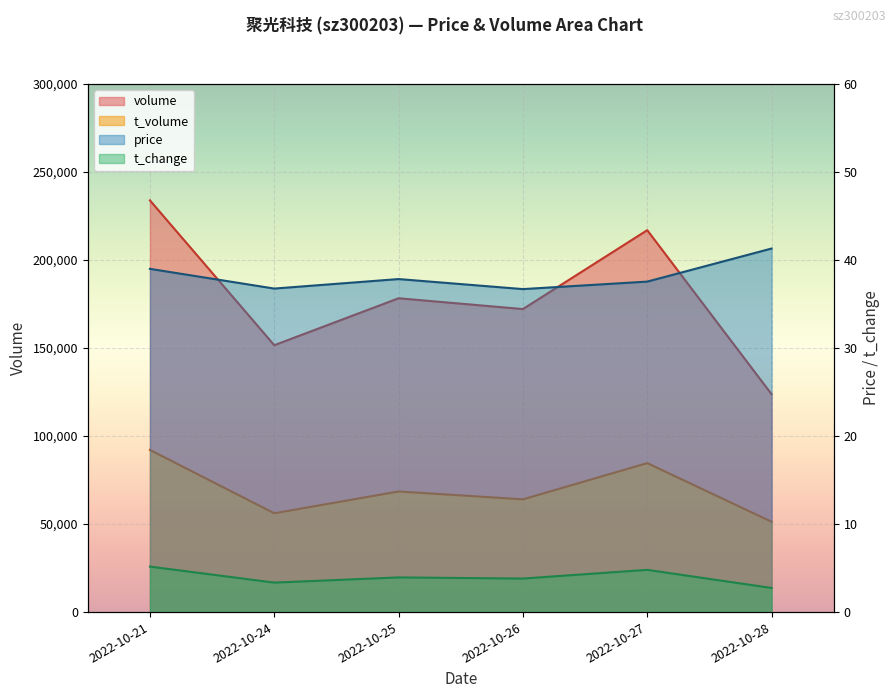

Is the value of price at 2022-10-24 greater than the value of t_change at 2022-10-26?

Yes